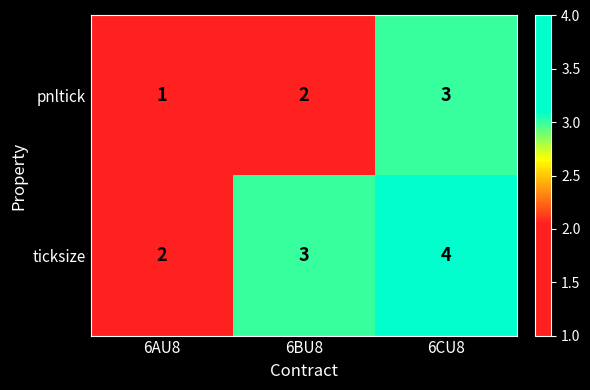

What is the highest value of the pnltick series?

3